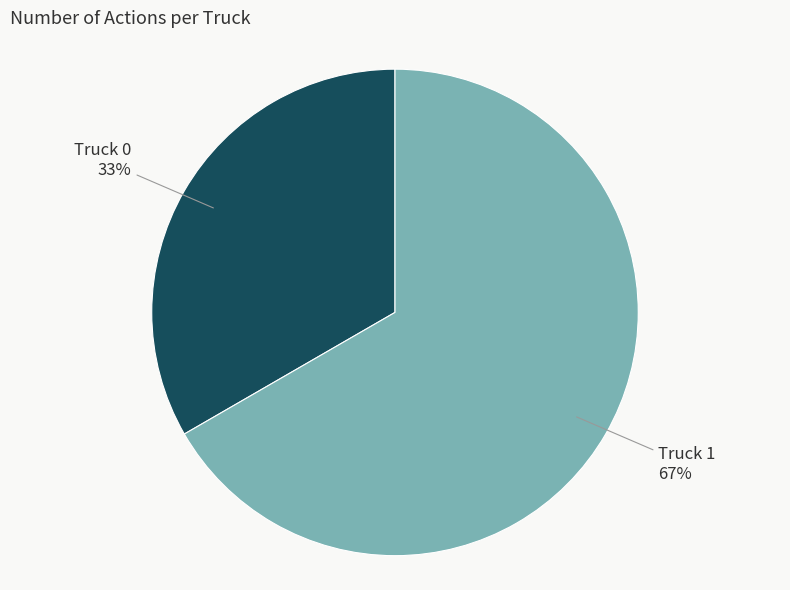

To the nearest percent, what is the average slice percentage?

50%